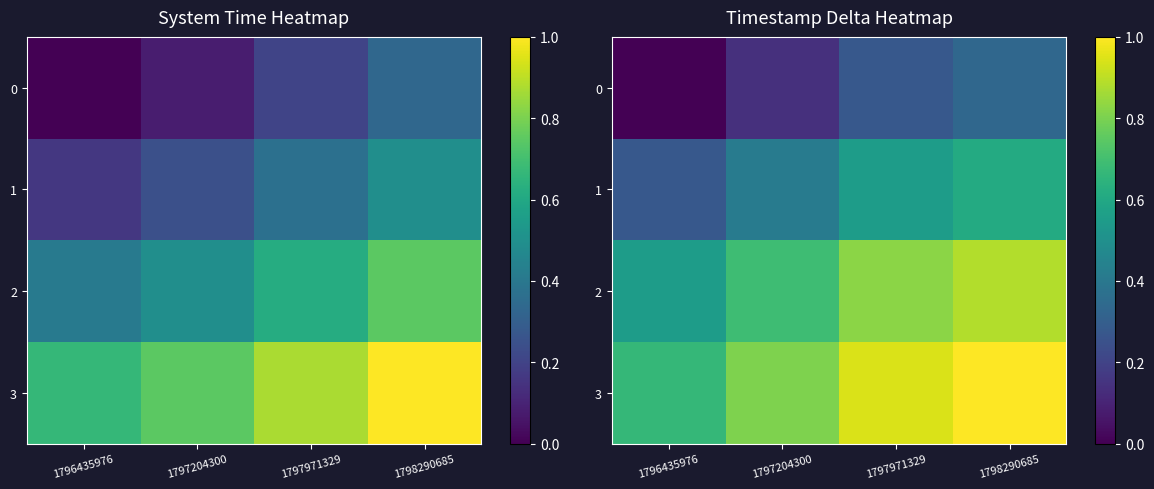

What is the difference between the maximum and minimum values in the 0 series?

0.3